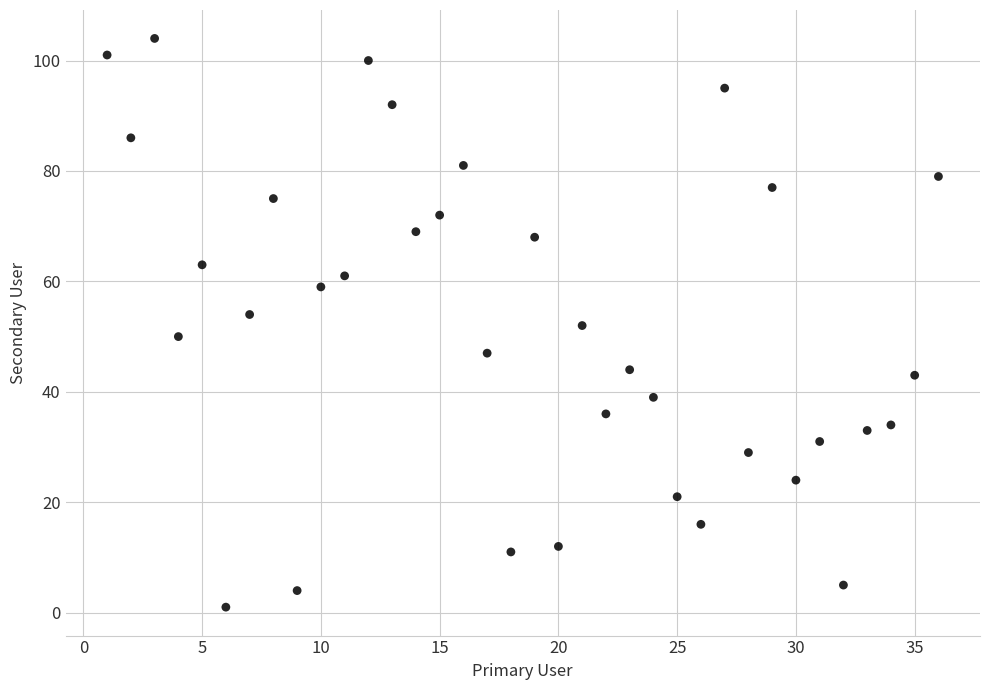

What is the range of Y values (max minus min)?

103